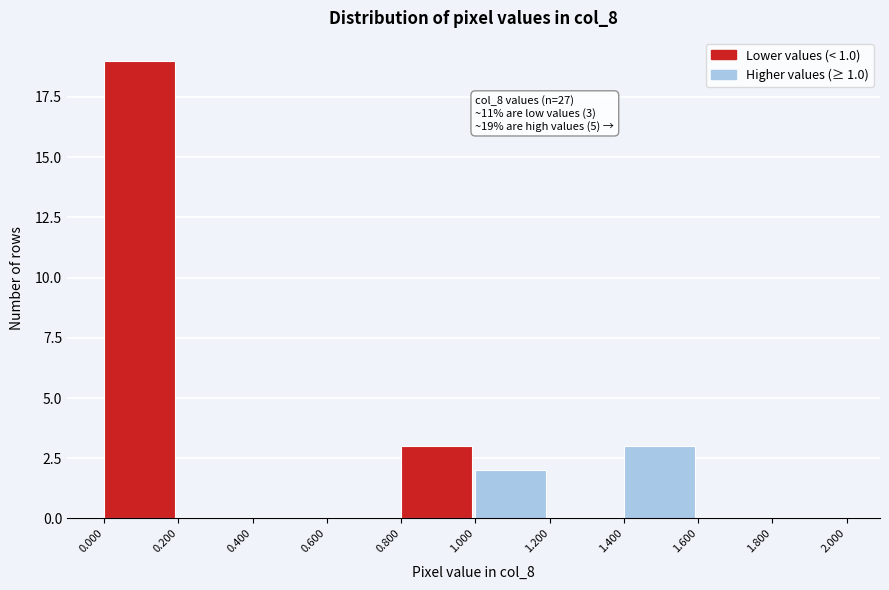

Over which range of the x-axis is the bar tallest?

0.000 to 0.200